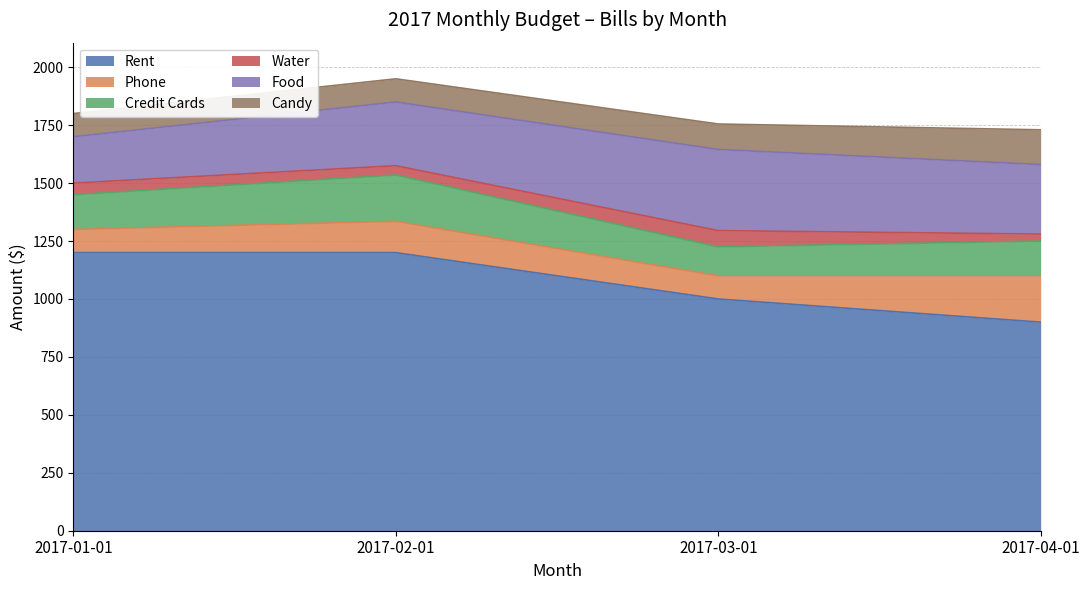

Rank the categories by Rent value from highest to lowest.

2017-01-01, 2017-02-01, 2017-03-01, 2017-04-01